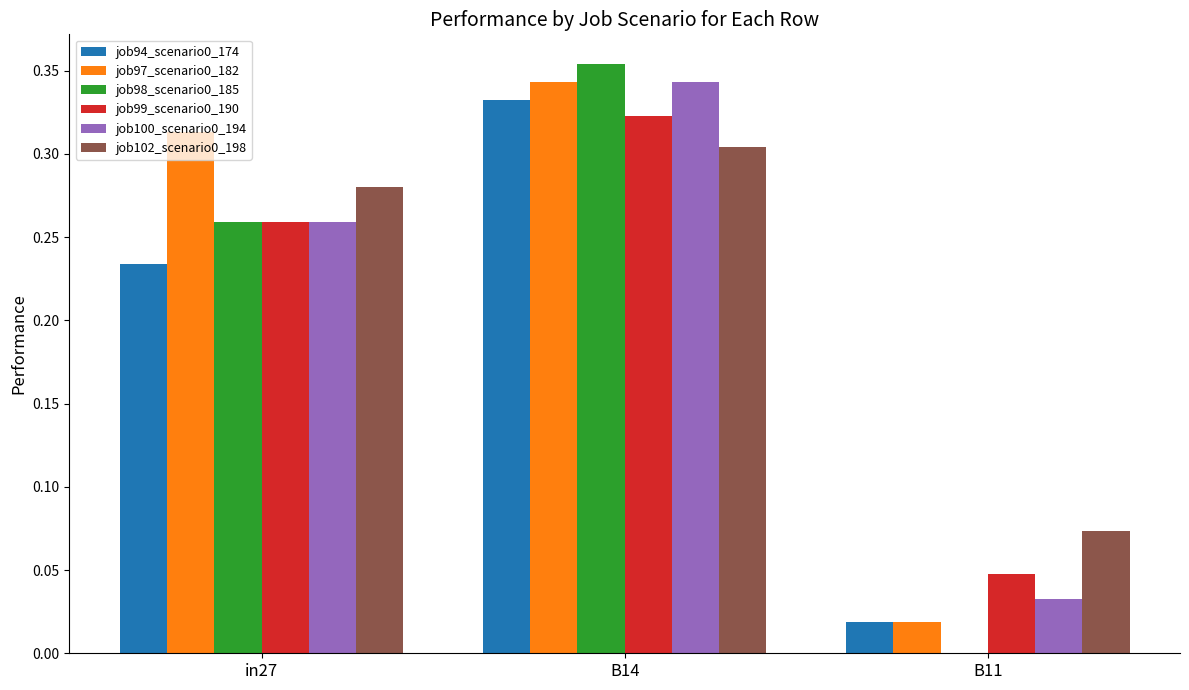

Is the value of job100_scenario0_194 at B11 greater than the value of job99_scenario0_190 at B14?

No